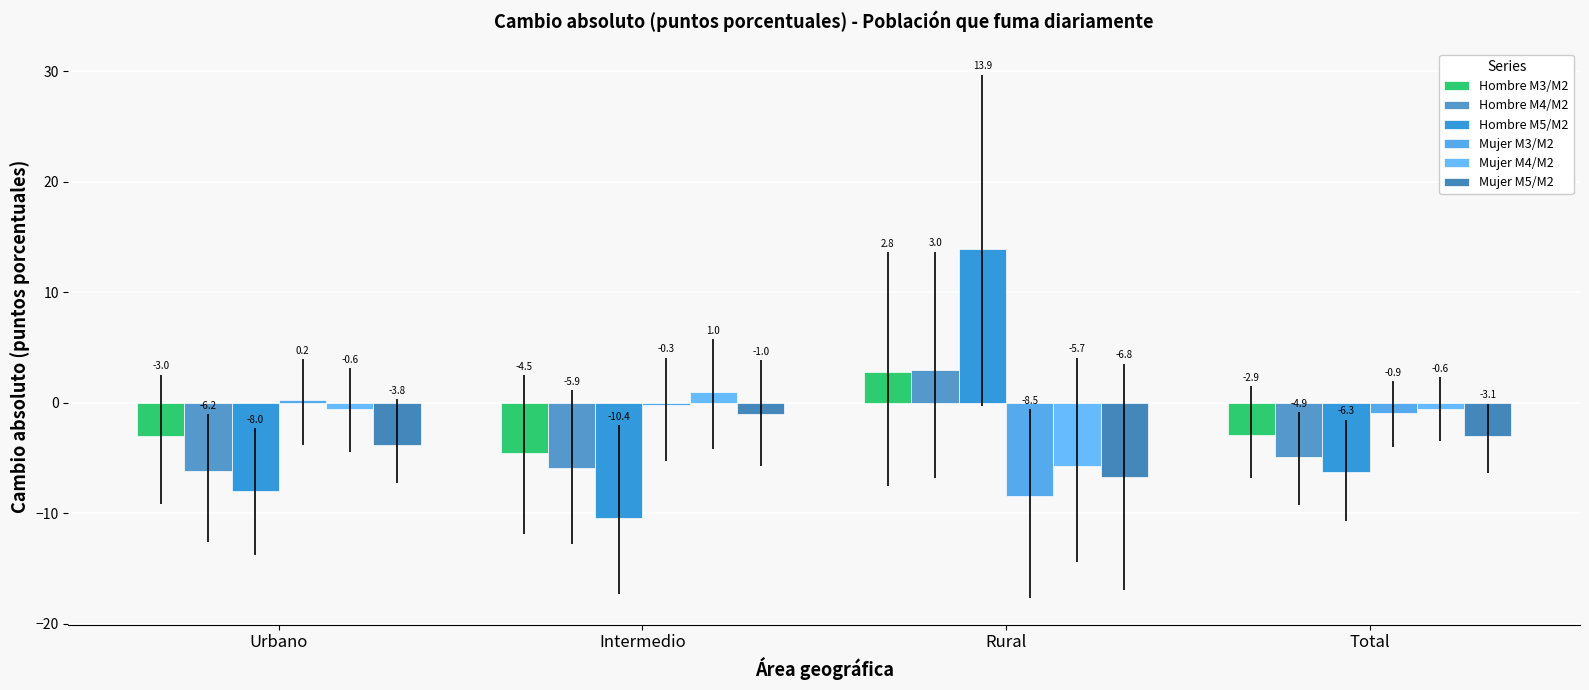

Reading left to right, extract all data points from this chart.

Hombre M3/M2: Urbano=-3.0	Intermedio=-4.5	Rural=2.8	Total=-2.9
Hombre M4/M2: Urbano=-6.2	Intermedio=-5.9	Rural=3.0	Total=-4.9
Hombre M5/M2: Urbano=-8.0	Intermedio=-10.4	Rural=13.9	Total=-6.3
Mujer M3/M2: Urbano=0.2	Intermedio=-0.3	Rural=-8.5	Total=-0.9
Mujer M4/M2: Urbano=-0.6	Intermedio=1.0	Rural=-5.7	Total=-0.6
Mujer M5/M2: Urbano=-3.8	Intermedio=-1.0	Rural=-6.8	Total=-3.1